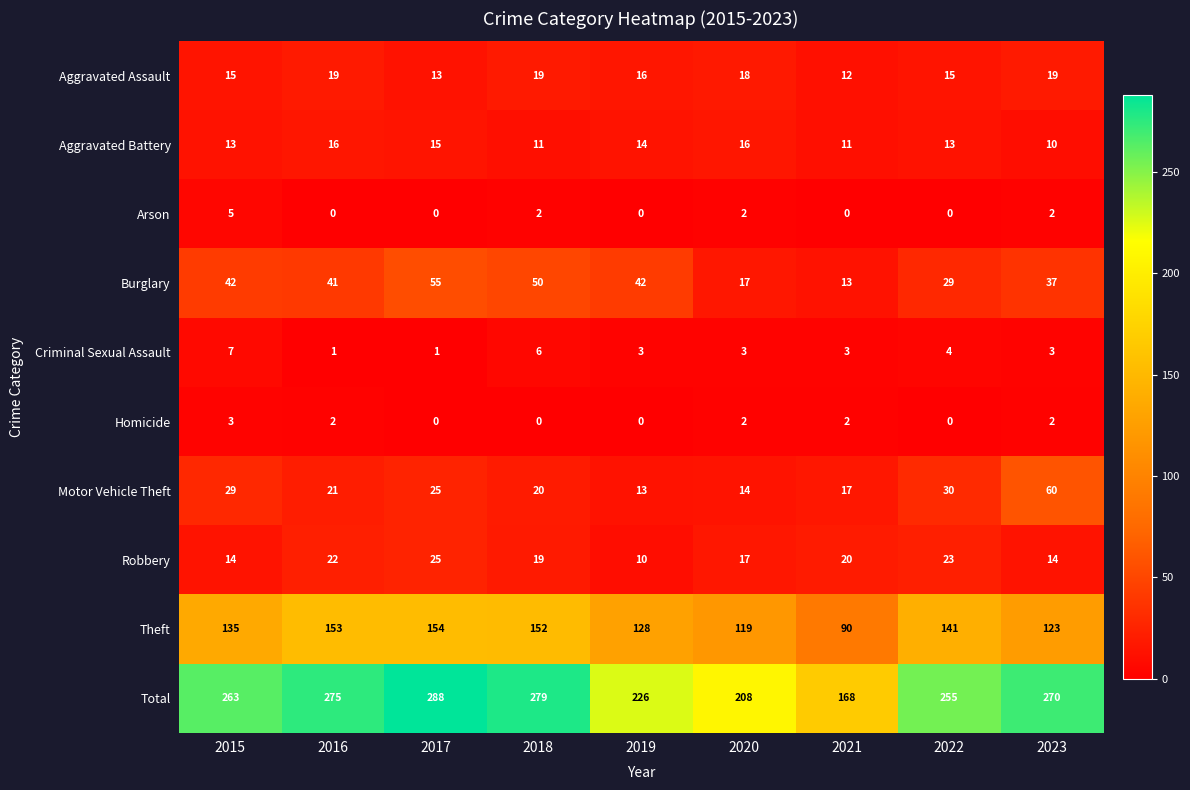

List the series in order of their peak value, highest first.

Total, Theft, Motor Vehicle Theft, Burglary, Robbery, Aggravated Assault, Aggravated Battery, Criminal Sexual Assault, Arson, Homicide